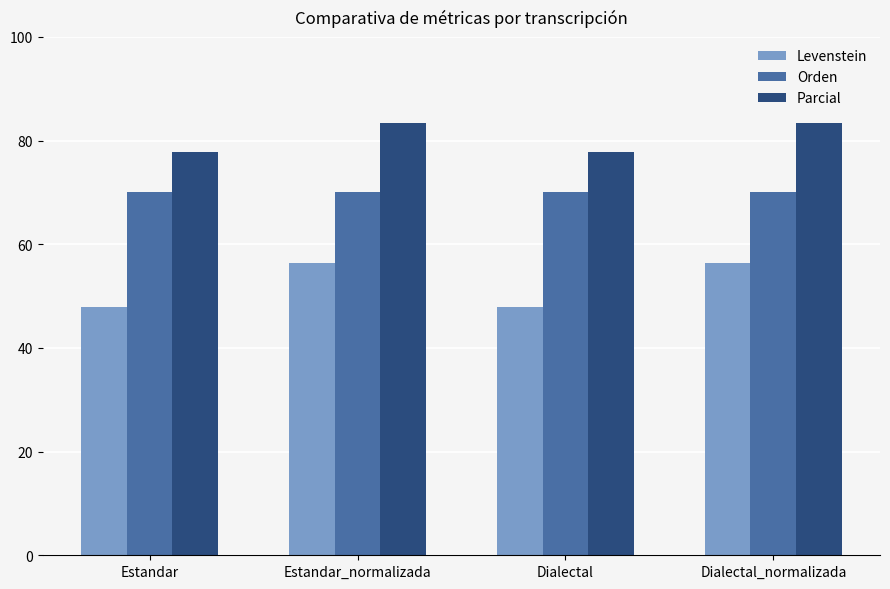

Is the value of Levenstein at Estandar_normalizada greater than the value of Parcial at Dialectal_normalizada?

No